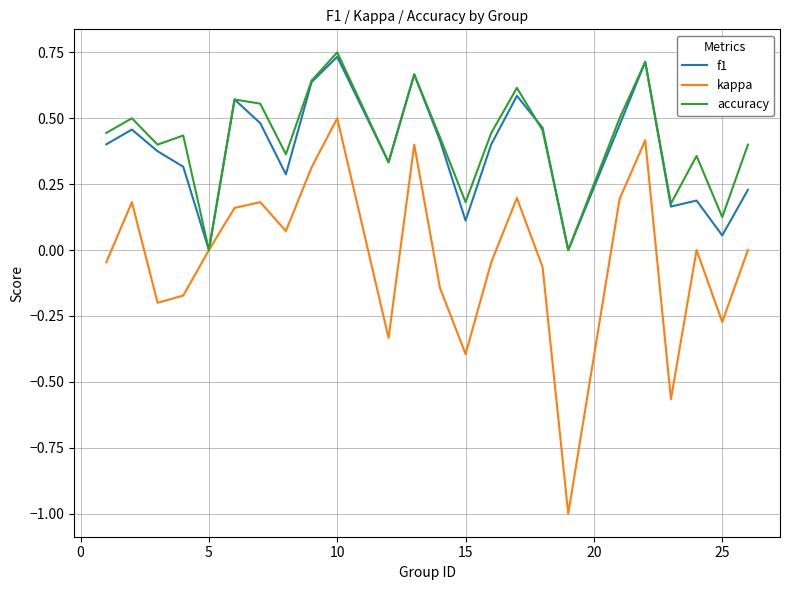

Which series has the widest spread of values?

kappa